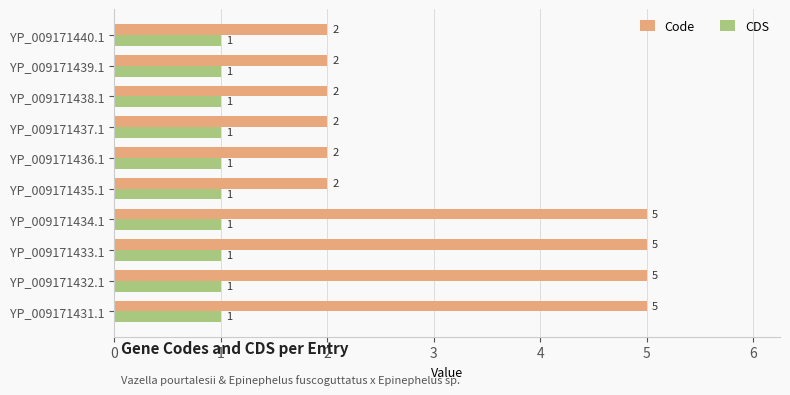

The value of CDS at YP_009171439.1 is 1. True or false?

True